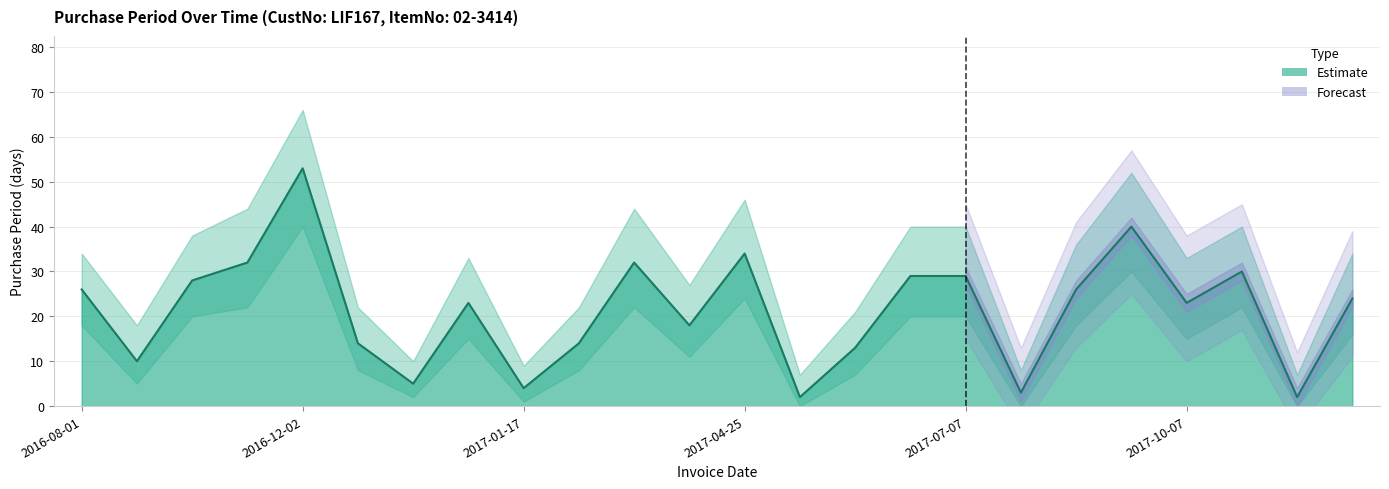

Between 2017-01-31 and 2017-11-06, which is larger?

2017-11-06